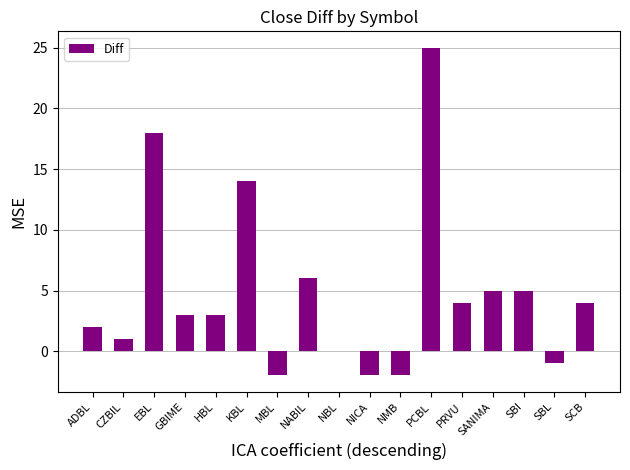

At which category does the chart reach its peak across all series?

PCBL